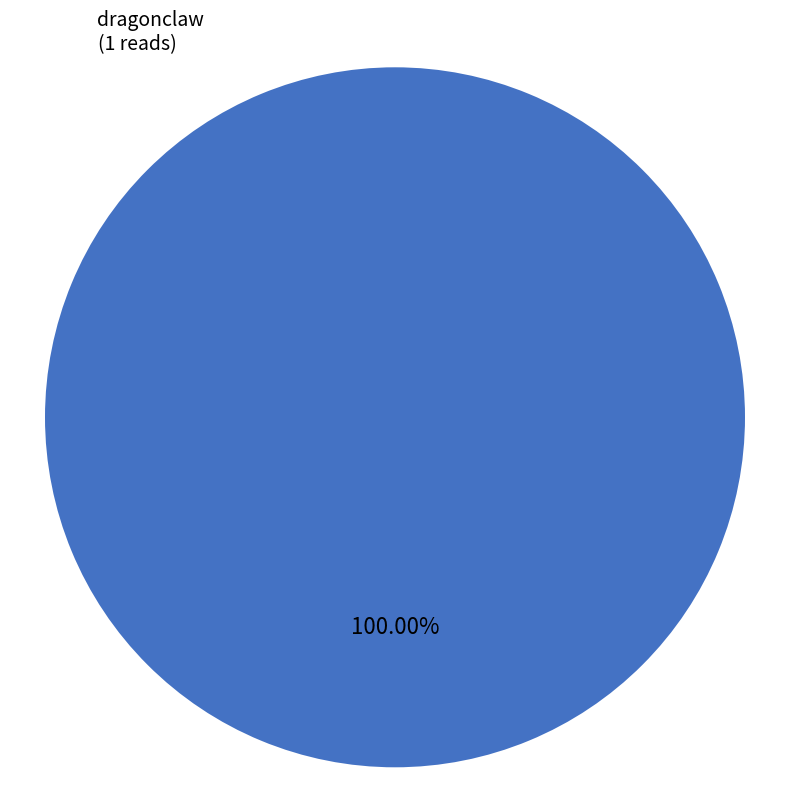

Does any single category account for the majority?

Yes